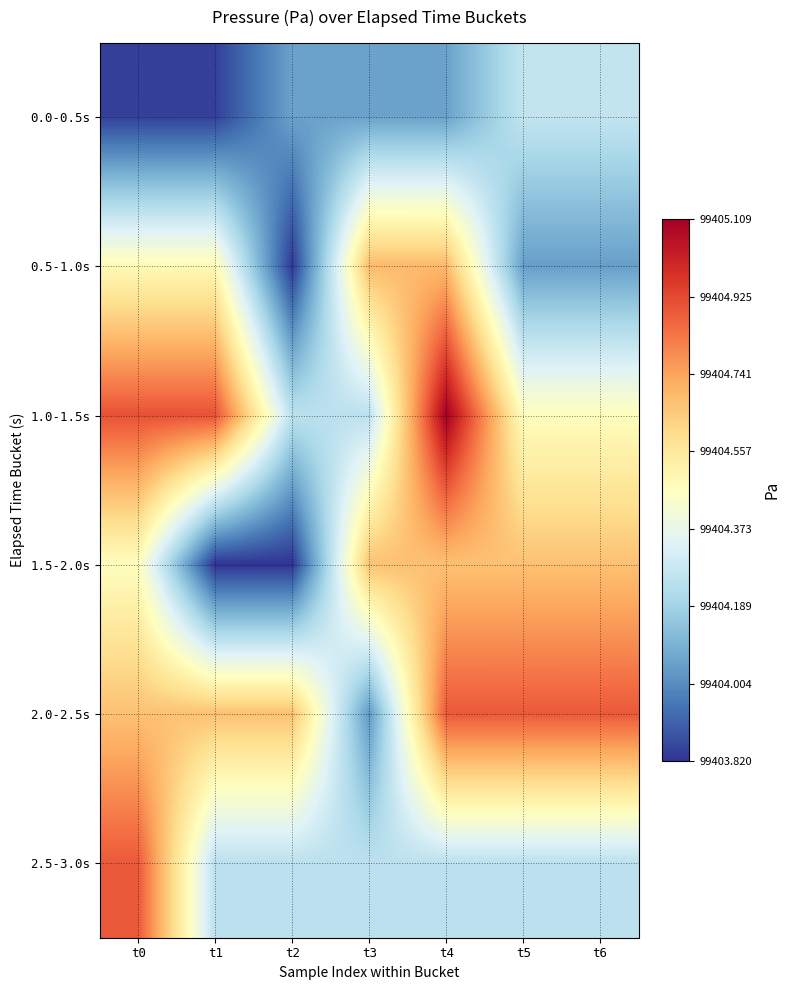

How many distinct data groups are displayed?

6